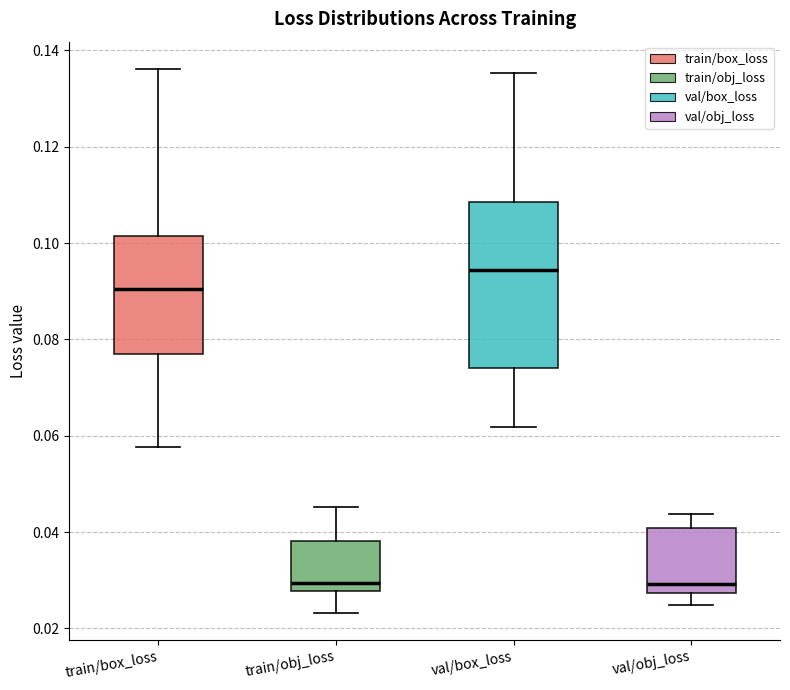

Which box's median line is the highest?

val/box_loss